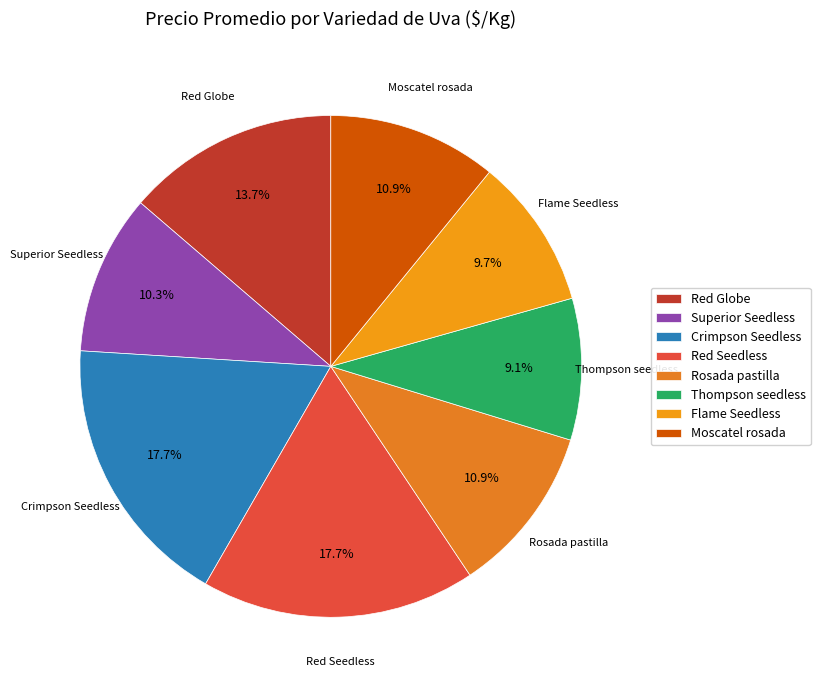

Does Flame Seedless represent more than half of the total?

No